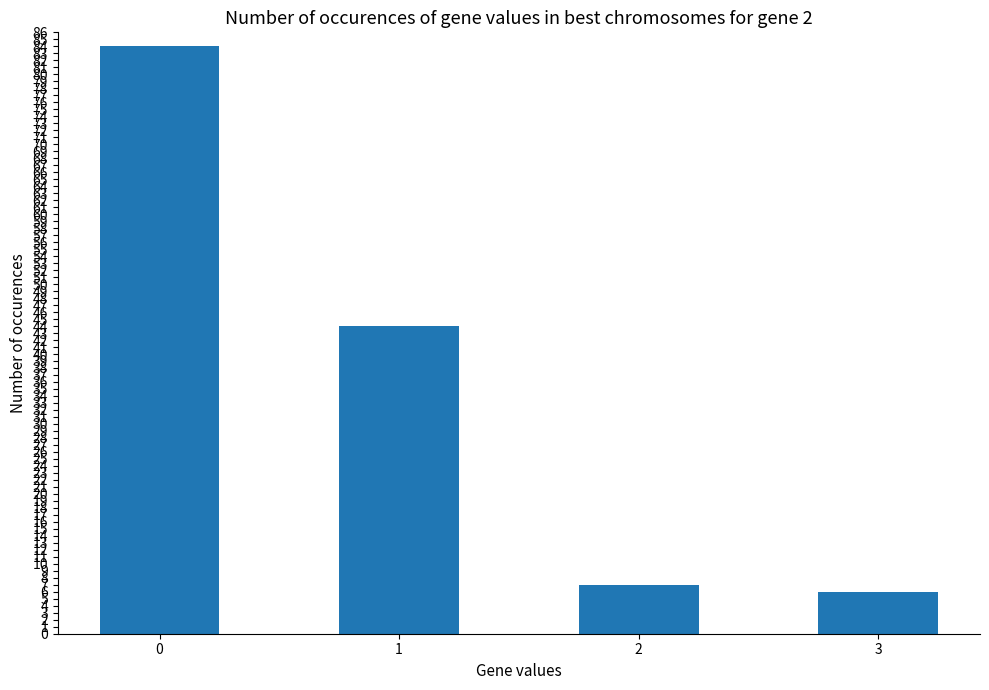

List the labels in order of value, smallest first.

3, 2, 1, 0